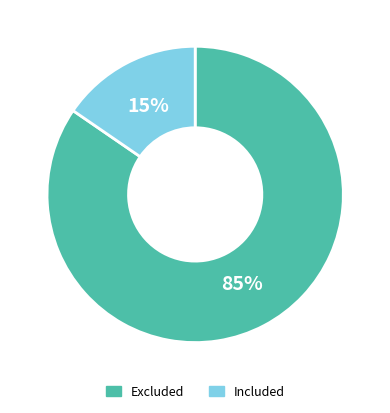

To the nearest percent, what portion does Included represent?

15%